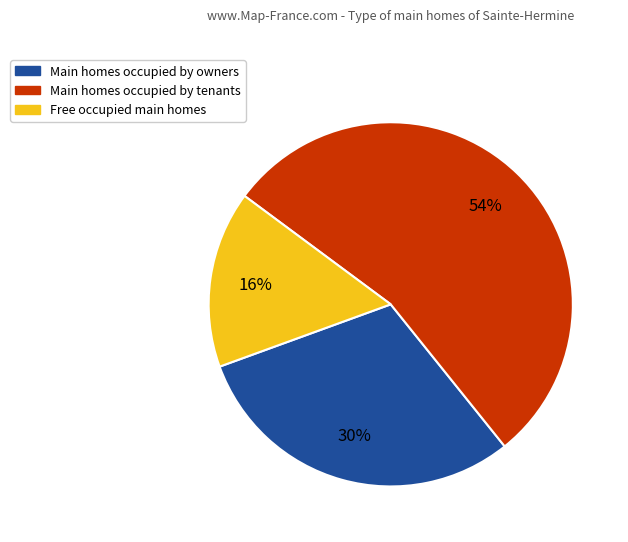

To the nearest percent, what is the average slice percentage?

33%